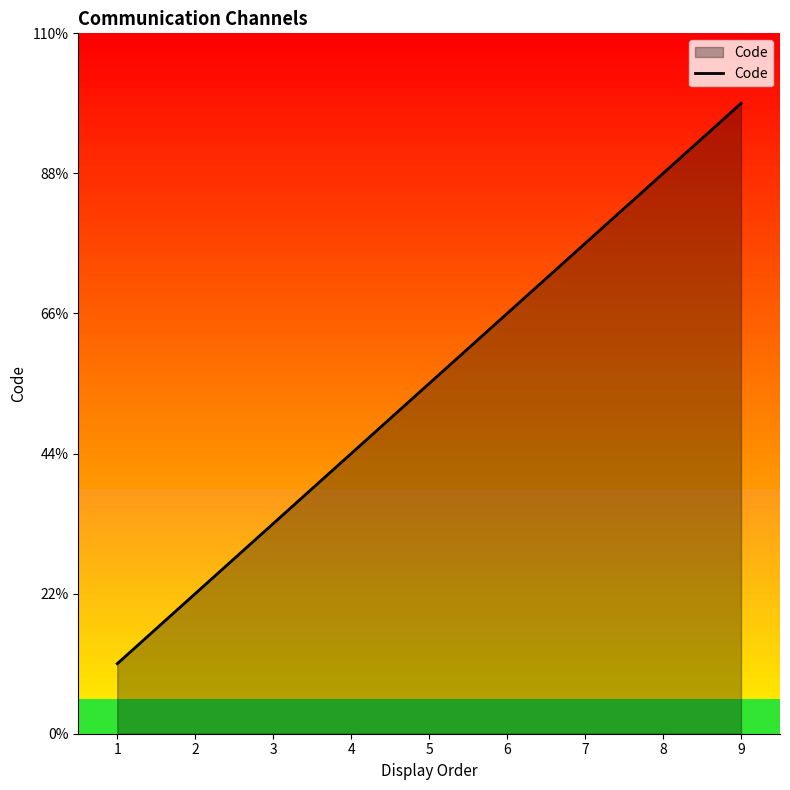

Is this an area chart (filled region under the line)?

Yes